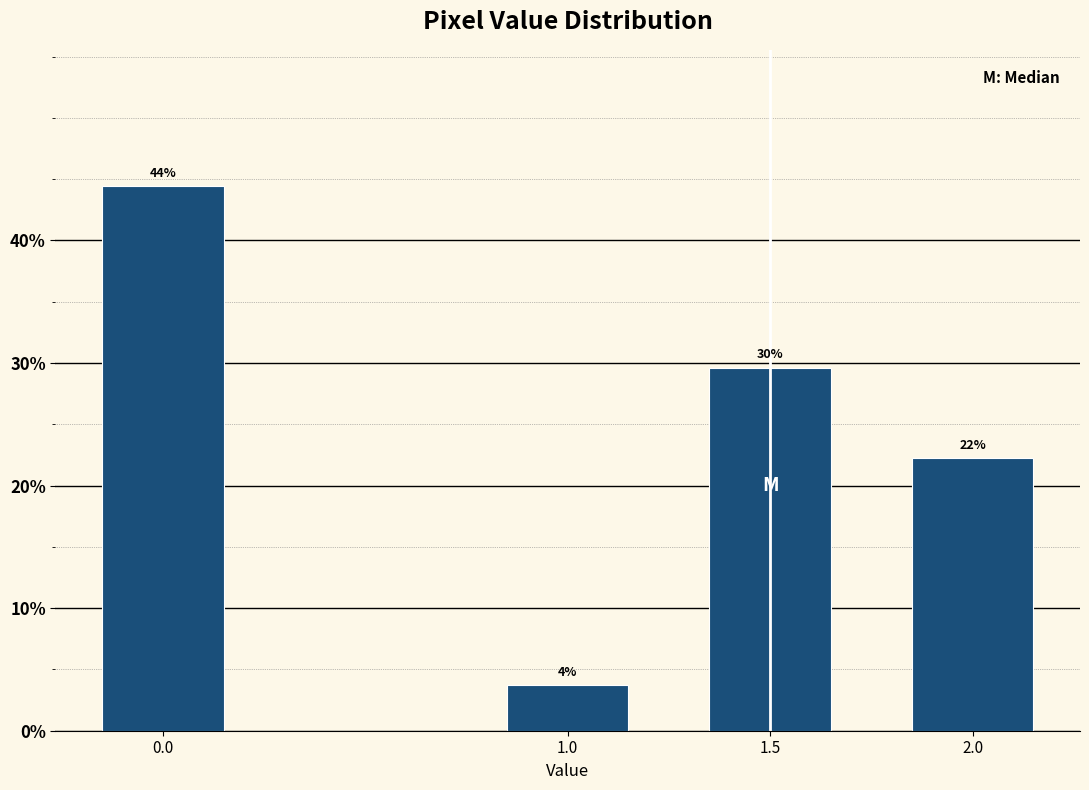

How many bars are there in total?

4